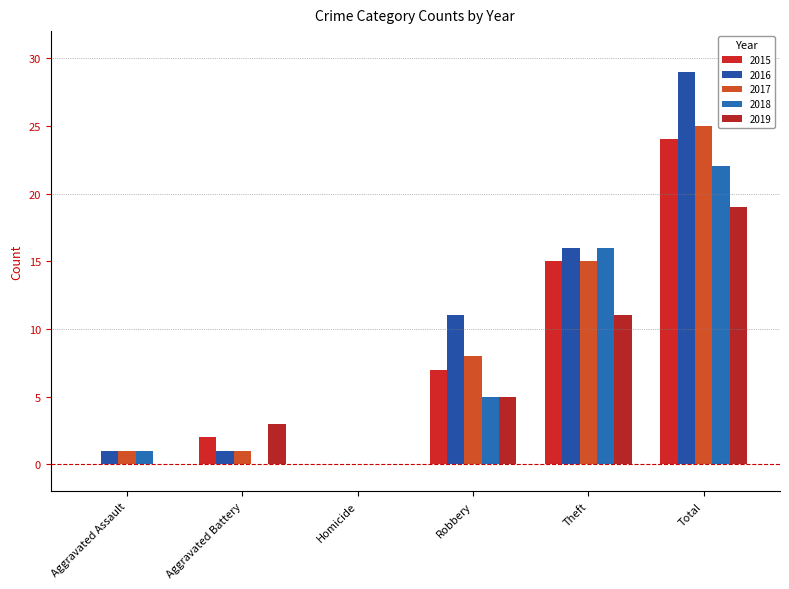

At which label does 2019 first exceed 5?

Theft